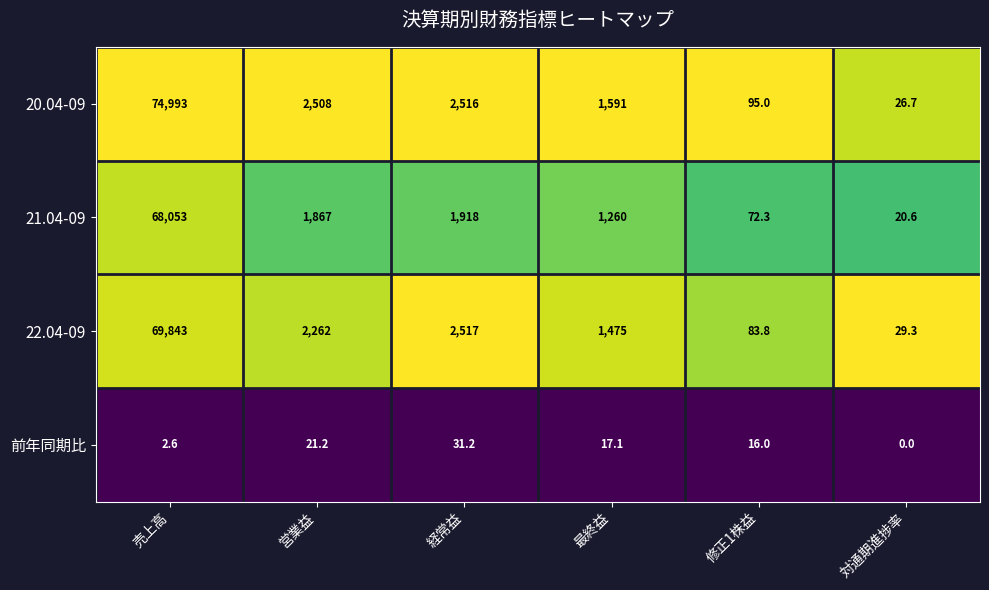

Which label corresponds to the smallest value in the chart?

対通期進捗率